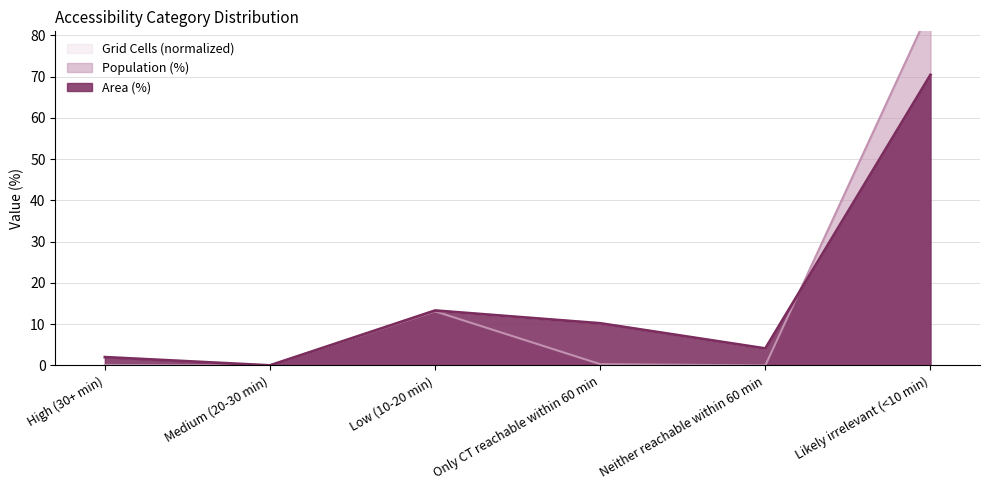

Where is the first local maximum for Population (%)?

Low (10-20 min)